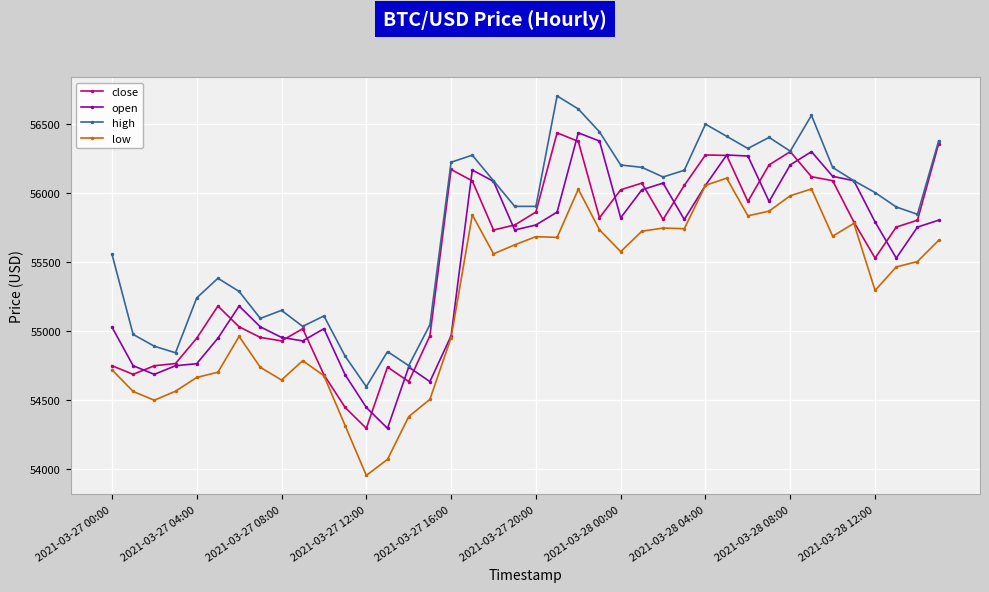

True or false: close has more than 0 interior local peaks.

True